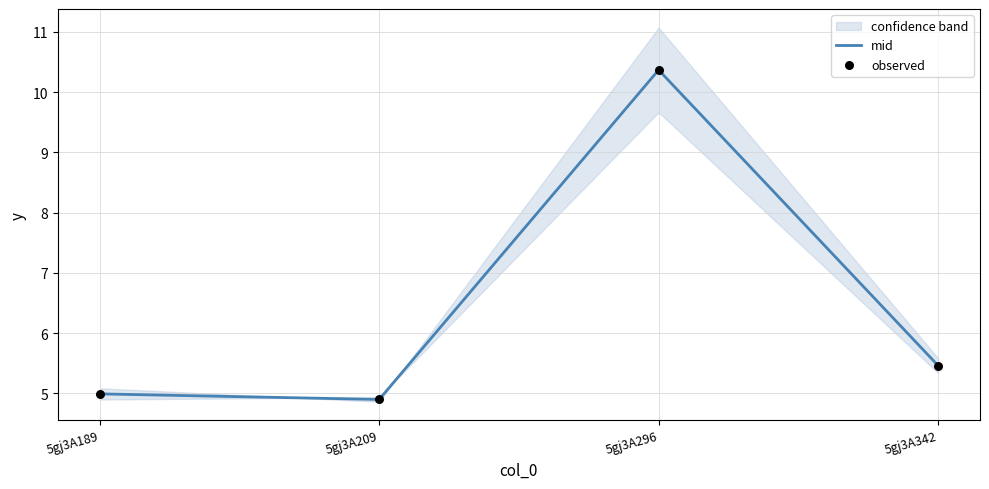

What are all the series names shown in the legend?

mid, observed